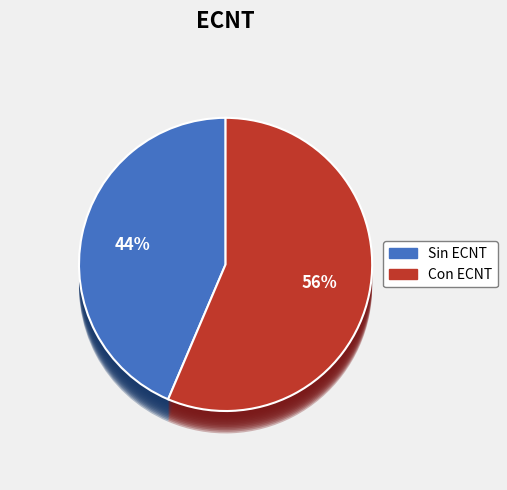

True or false: 8 accounts for 0% of the total.

True